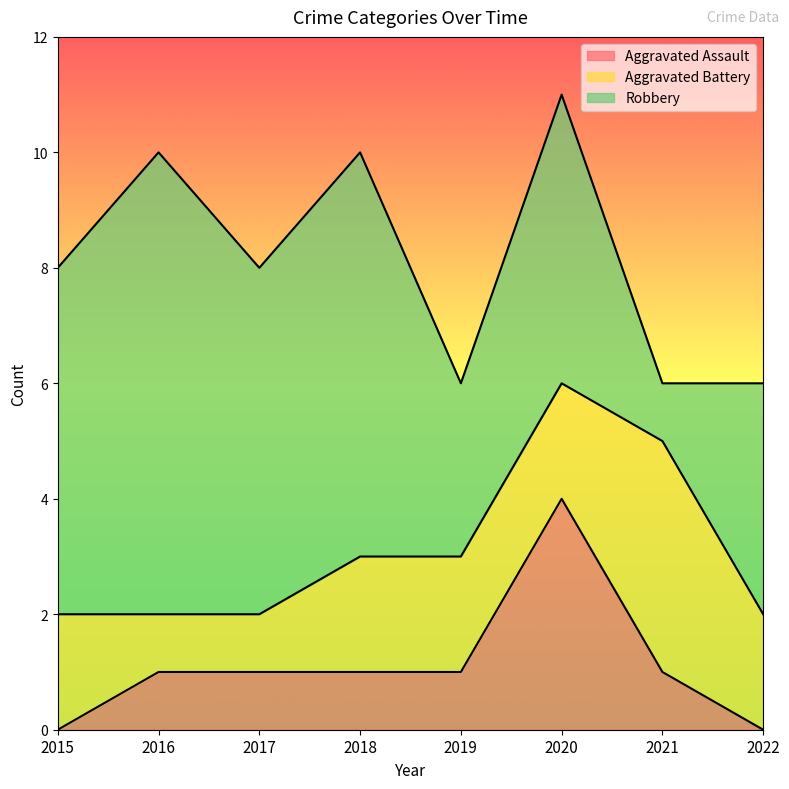

Count the Robbery values in the range 4 to 7.

5